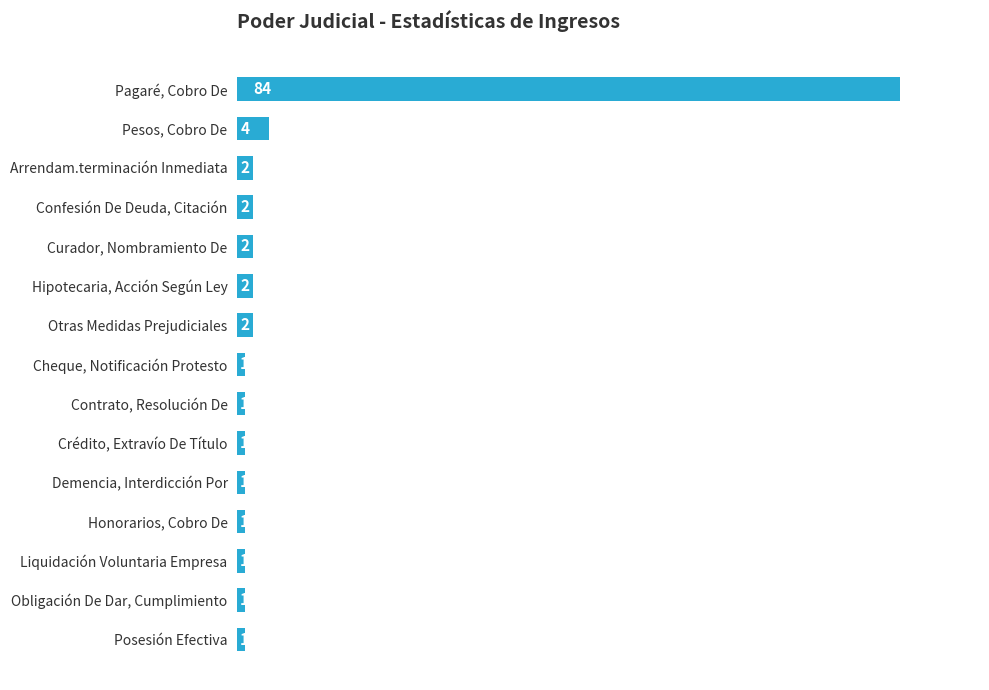

What is the ratio of the value at Hipotecaria, Acción Según Ley to the value at Crédito, Extravío De Título?

2.0